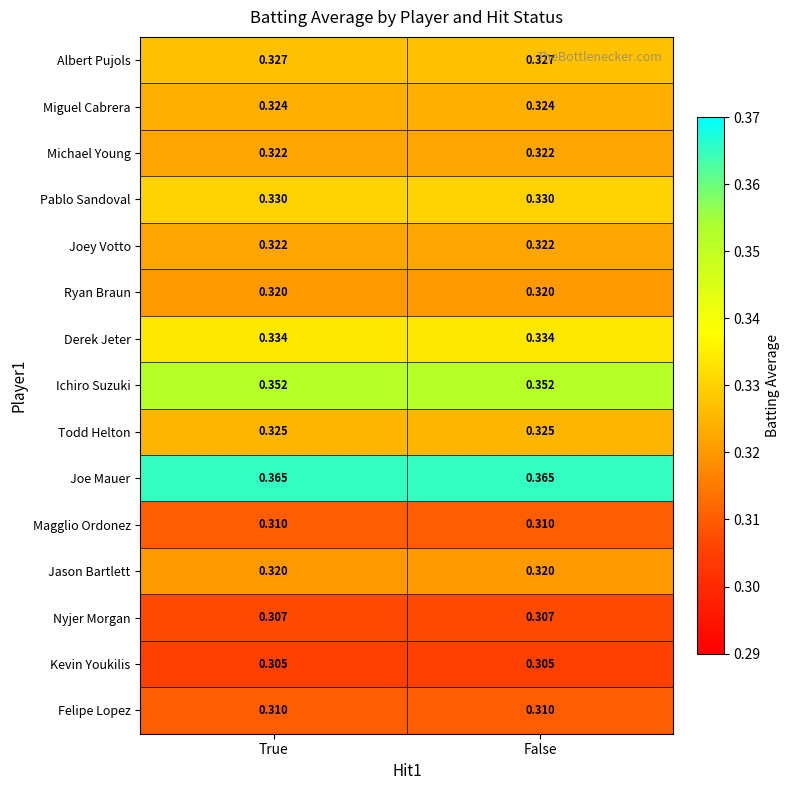

Is the value of Joey Votto at False greater than the value of Pablo Sandoval at False?

No